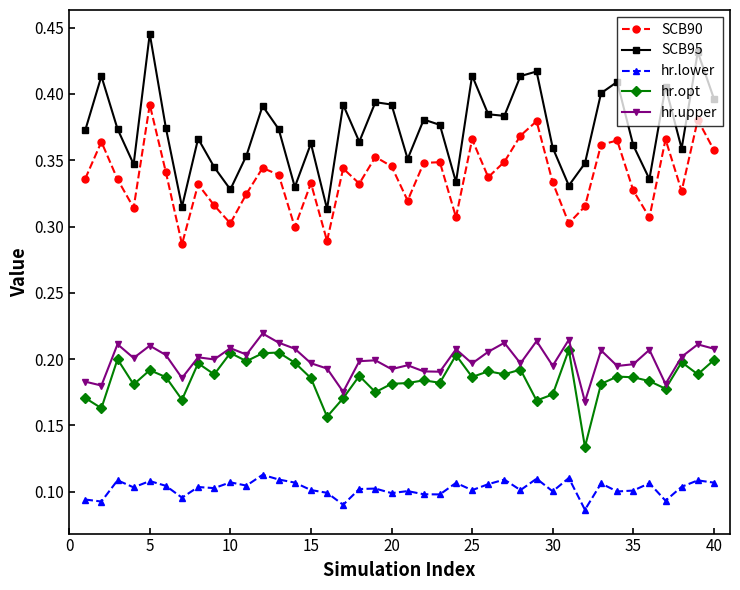

What are all the series names shown in the legend?

SCB90, SCB95, hr.lower, hr.opt, hr.upper